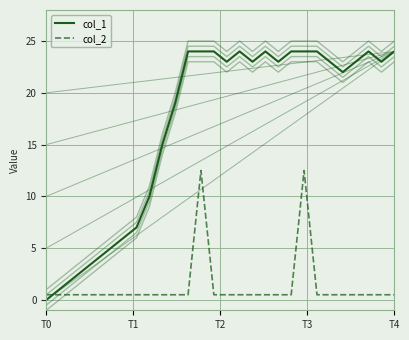

Reading left to right, extract all data points from this chart.

col_1: 0.0	1.0	2.0	3.0	4.0	5.0	6.0	7.0	10.0	15.0	19.0	24.0	24.0	24.0	23.0	24.0	23.0	24.0	23.0	24.0	24.0	24.0	23.0	22.0	23.0	24.0	23.0	24.0
col_2: 0.5	0.5	0.5	0.5	0.5	0.5	0.5	0.5	0.5	0.5	0.5	0.5	12.5	0.5	0.5	0.5	0.5	0.5	0.5	0.5	12.5	0.5	0.5	0.5	0.5	0.5	0.5	0.5